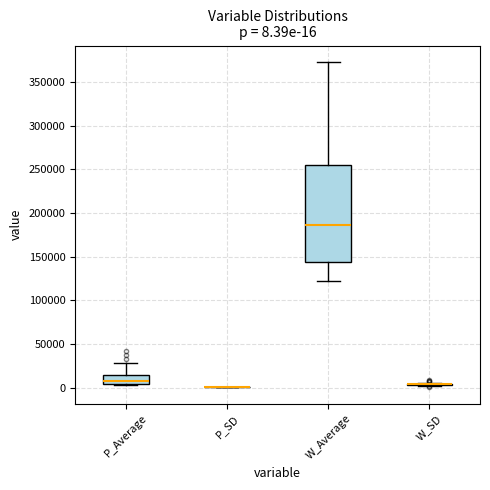

Comparing the boxes themselves (not the whiskers), which one is the tallest?

W_Average